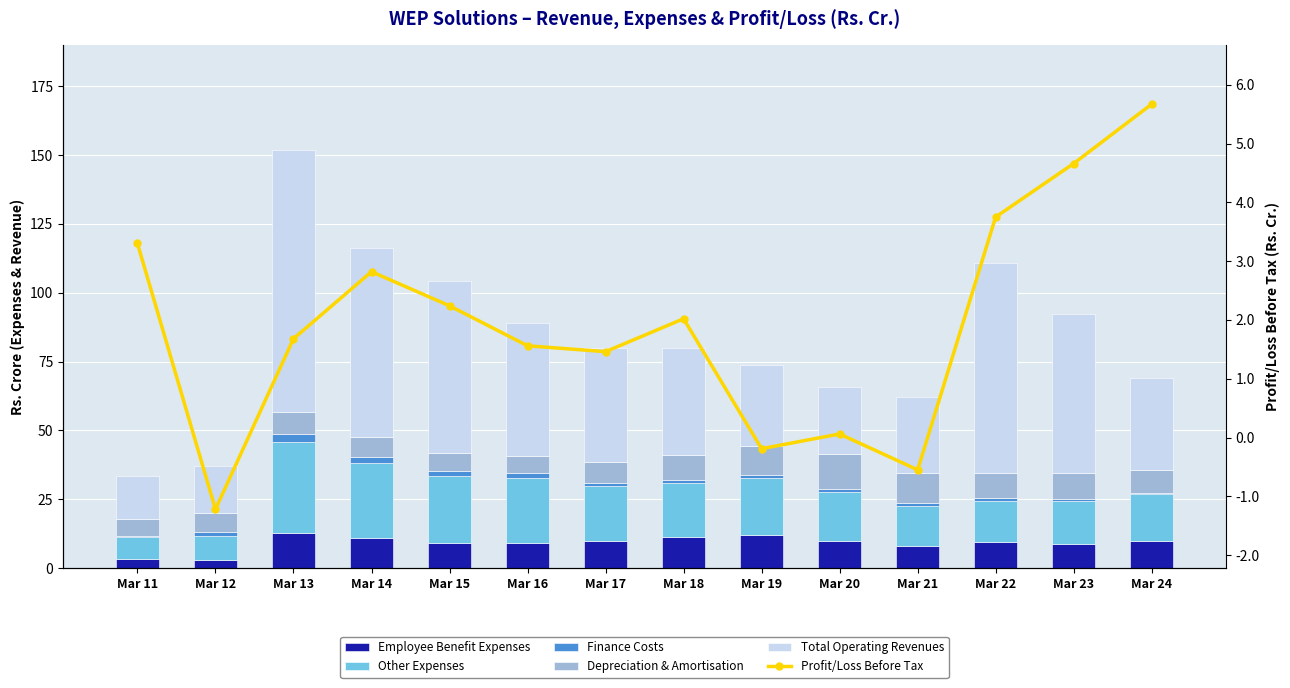

At which label does Total Operating Revenues reach its minimum?

Mar 11